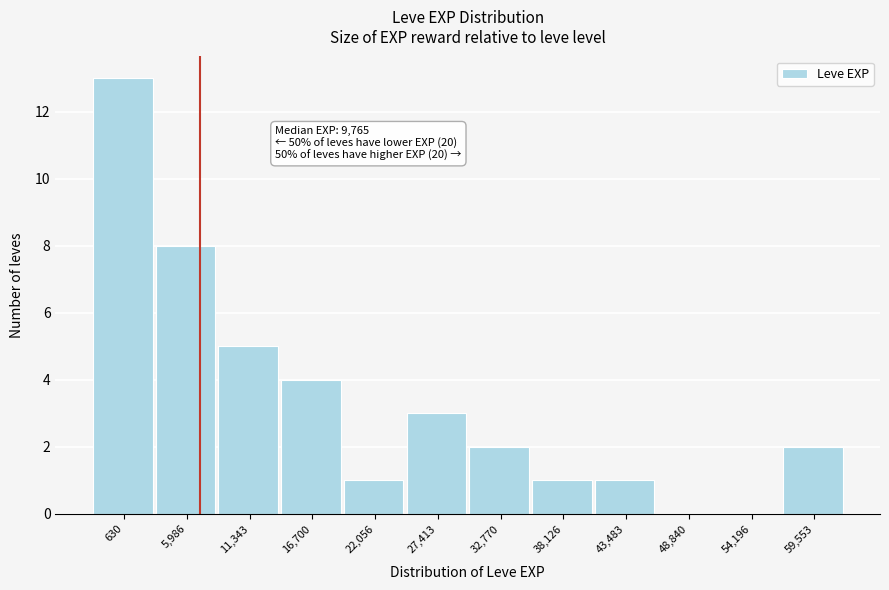

Reading left to right, list all the values displayed in this chart.

630=13	5,986=8	11,343=5	16,700=4	22,056=1	27,413=3	32,770=2	38,126=1	43,483=1	48,840=0	54,196=0	59,553=2